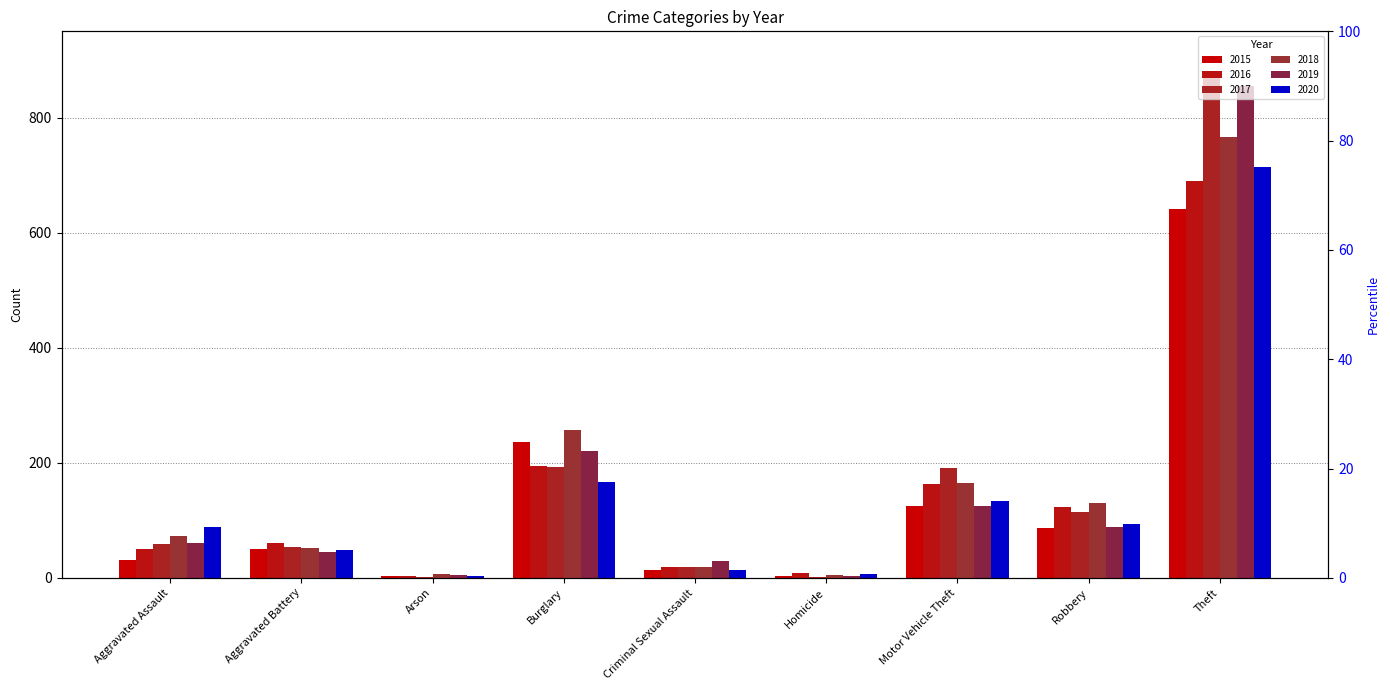

What is the difference between the highest and lowest values at Burglary?

90